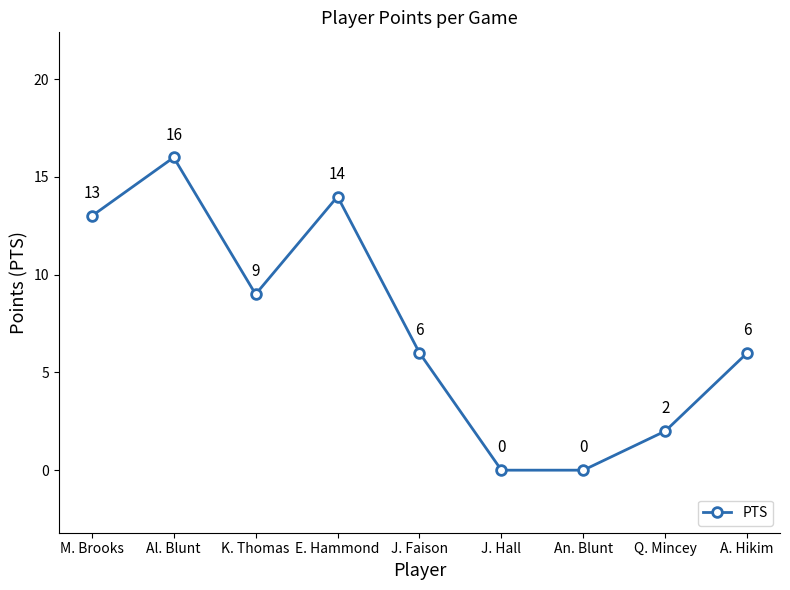

Where is the first local maximum?

Al. Blunt